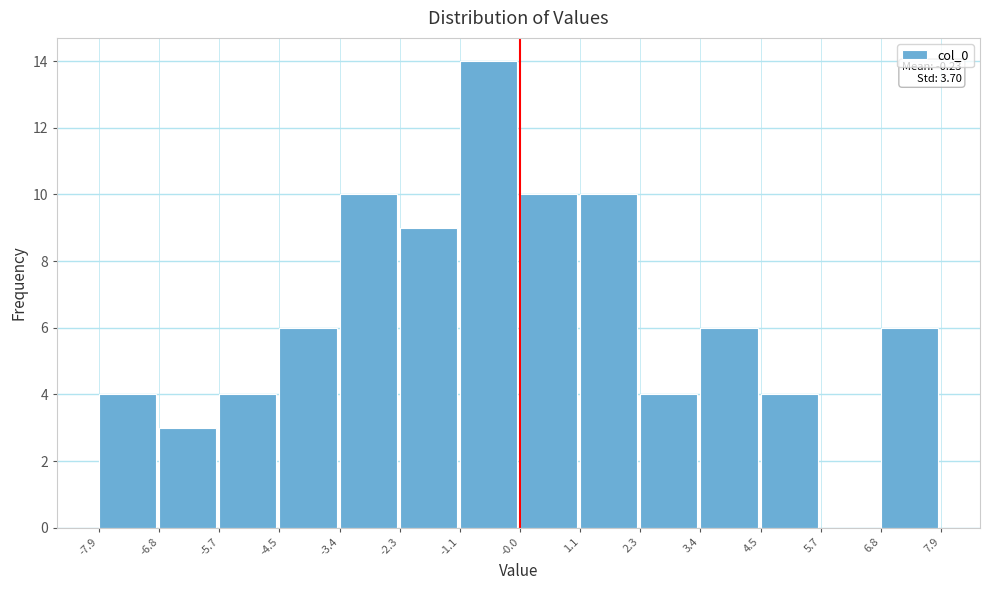

Over which range of the x-axis is the bar tallest?

-1.1 to -0.0